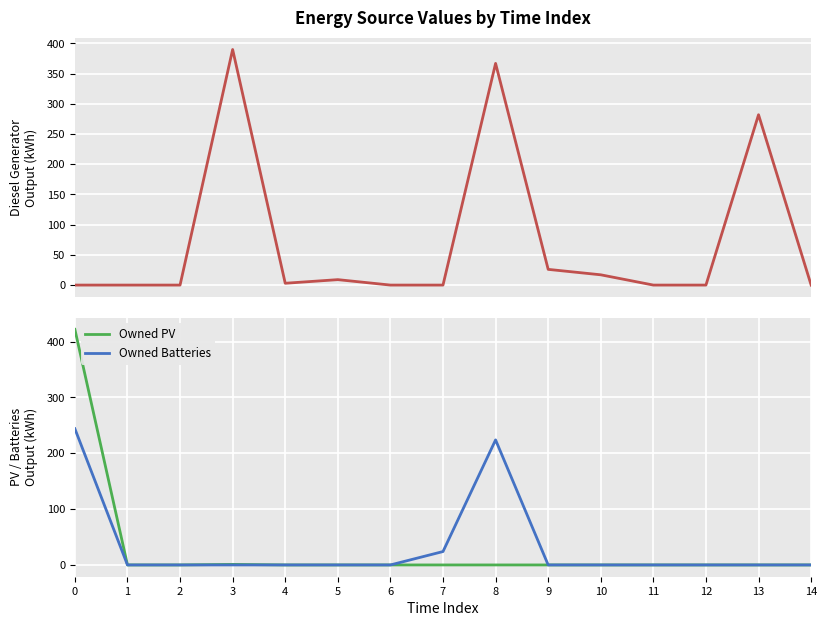

Reading left to right, extract all data points from this chart.

Diesel Generator: 0=0	1=0	2=0	3=390	4=3	5=9	6=0	7=0	8=367	9=26	10=17	11=0	12=0	13=282	14=0
Owned PV: 0=422	1=0	2=0	3=1	4=0	5=0	6=0	7=0	8=0	9=0	10=0	11=0	12=0	13=0	14=0
Owned Batteries: 0=244	1=0	2=0	3=0	4=0	5=0	6=0	7=24	8=224	9=0	10=0	11=0	12=0	13=0	14=0